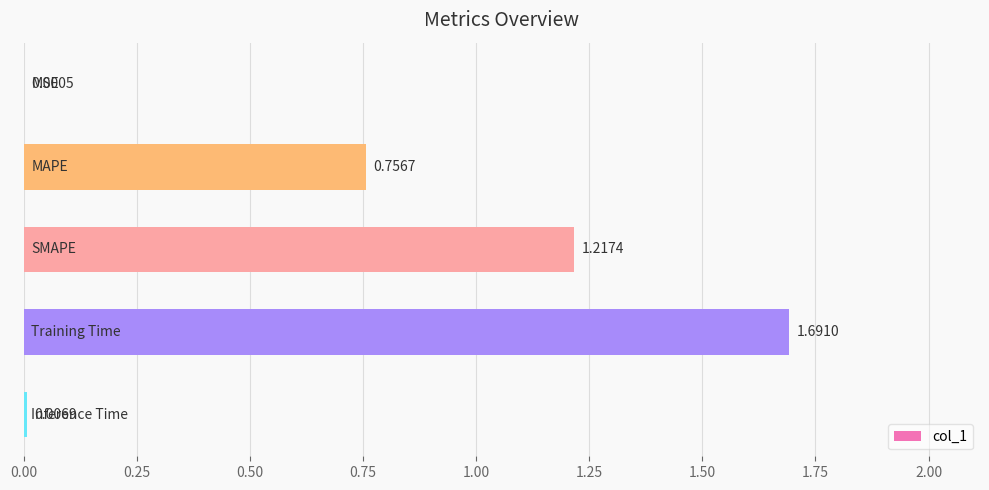

Count the number of data series in this chart.

1